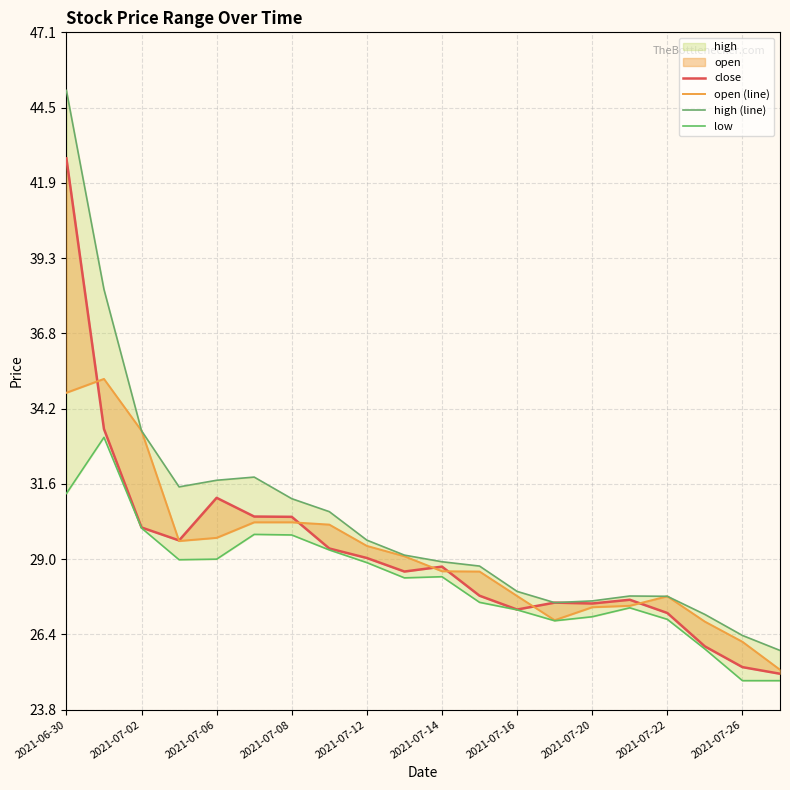

What is the label of the 15th point from the right?

2021-07-07